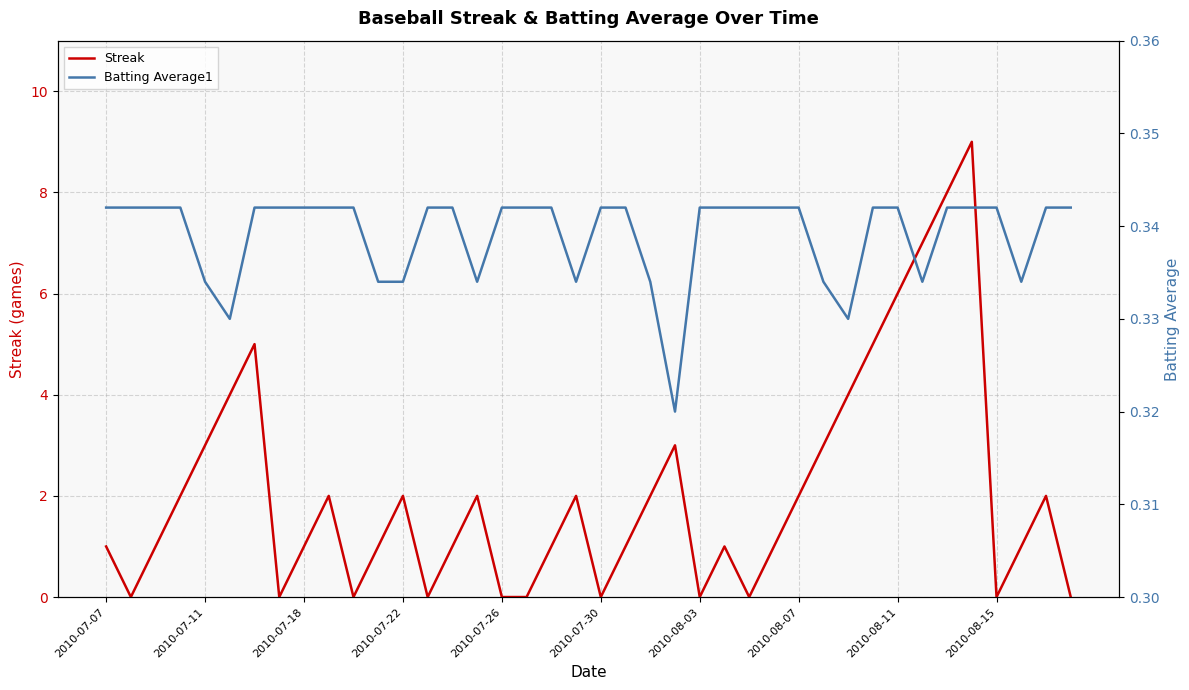

Which series changed the most between 2010-07-11 and 22?

Streak